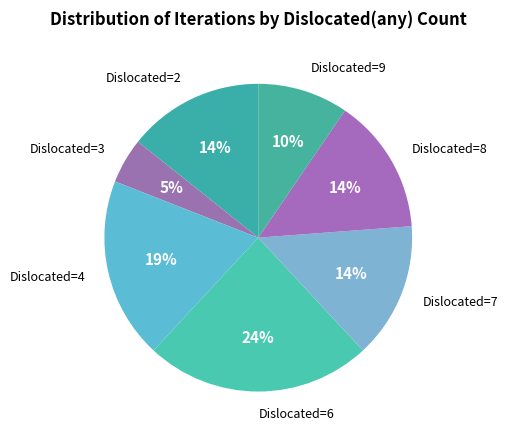

To the nearest percent, what is the average slice percentage?

14%